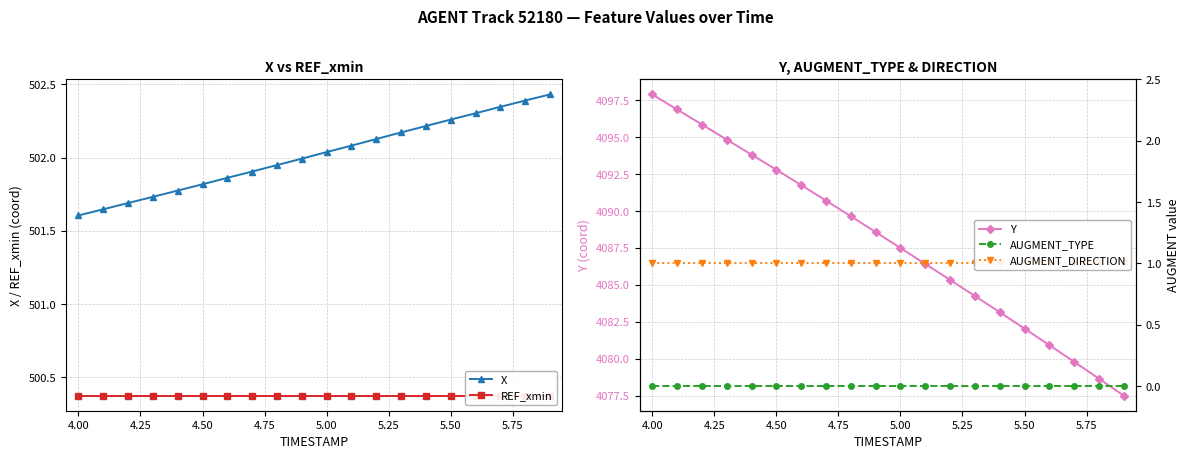

True or false: AUGMENT_TYPE and Y cross at least once.

False